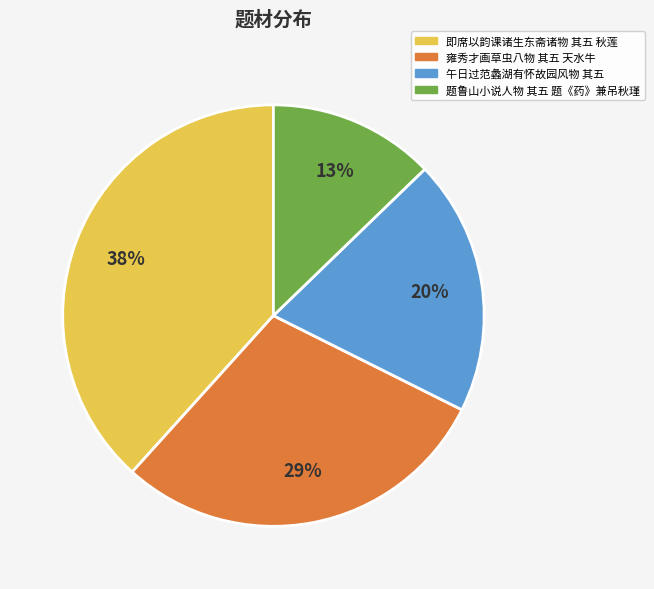

True or false: 雍秀才画草虫八物 其五 天水牛 accounts for 29% of the total.

True